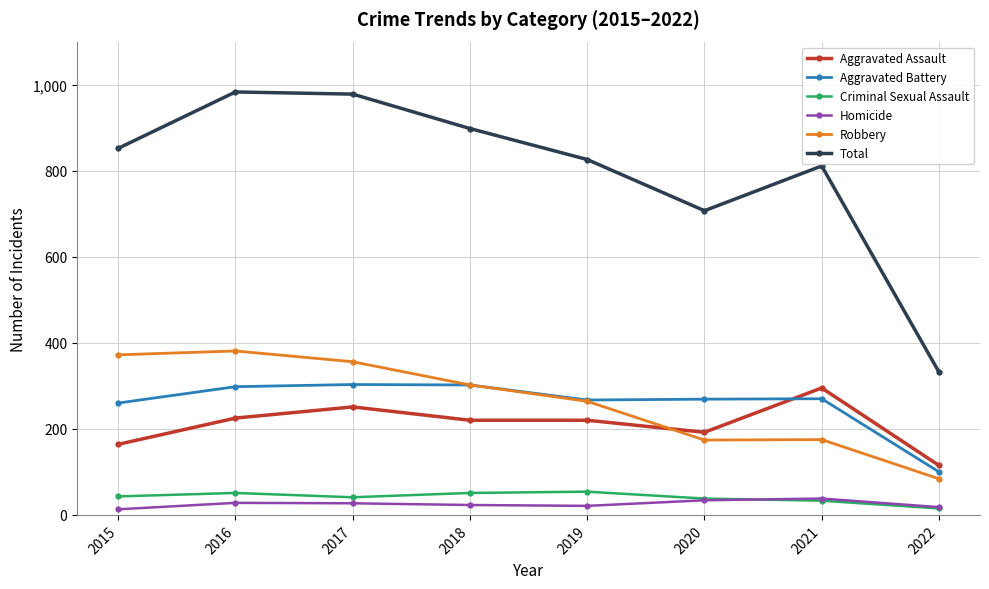

In Criminal Sexual Assault, how many points are higher than both neighbors (excluding endpoints)?

2